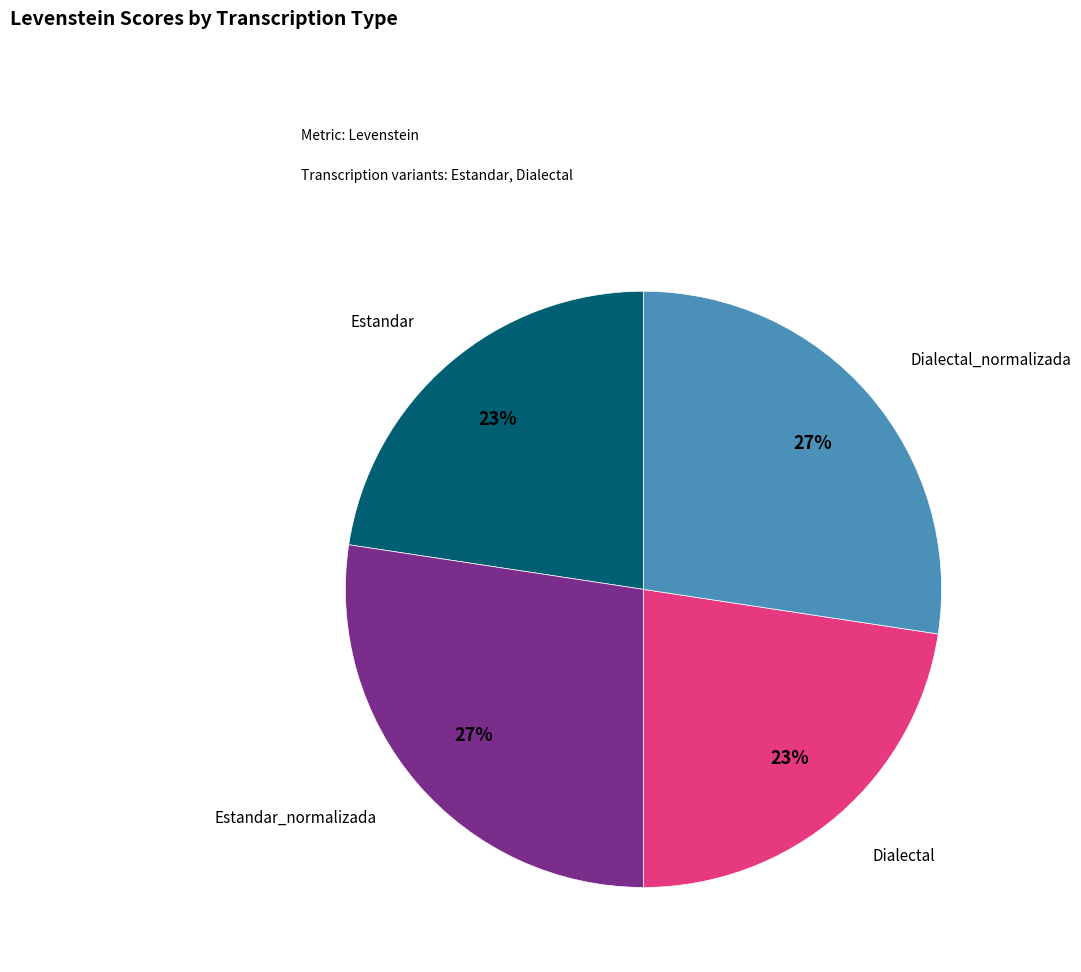

Approximately how many times larger is the value at Estandar_normalizada compared to Estandar?

1.2